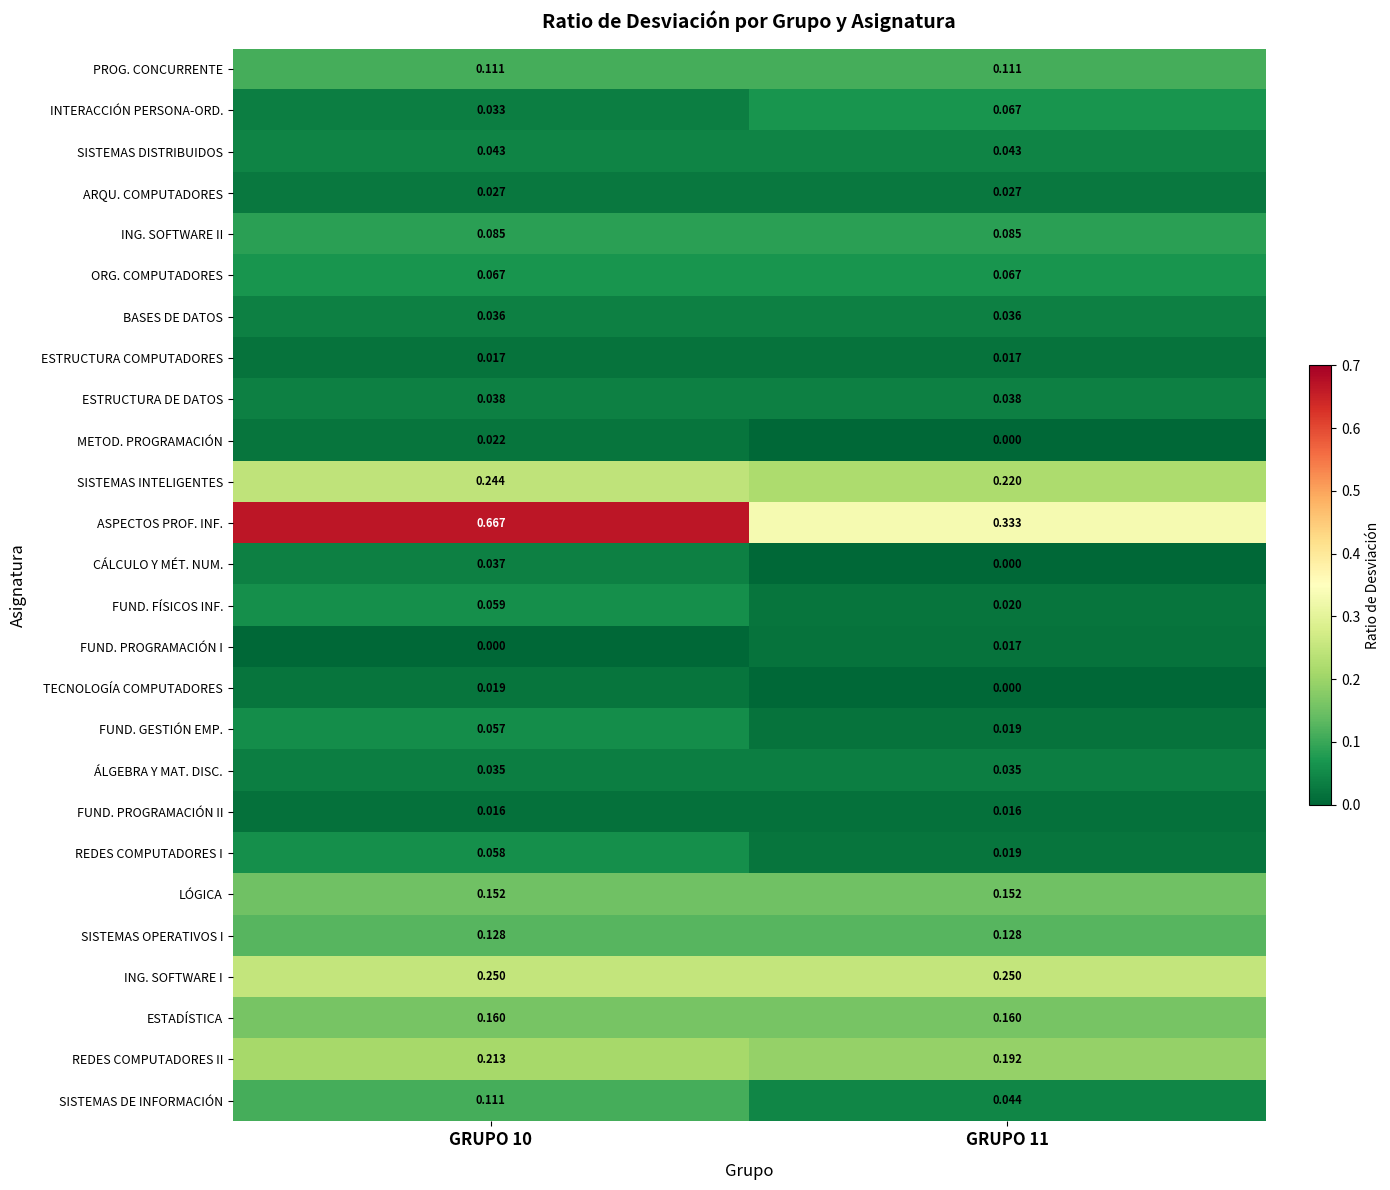

Is the value of BASES DE DATOS at GRUPO 11 greater than the value of METOD. PROGRAMACIÓN at GRUPO 10?

Yes